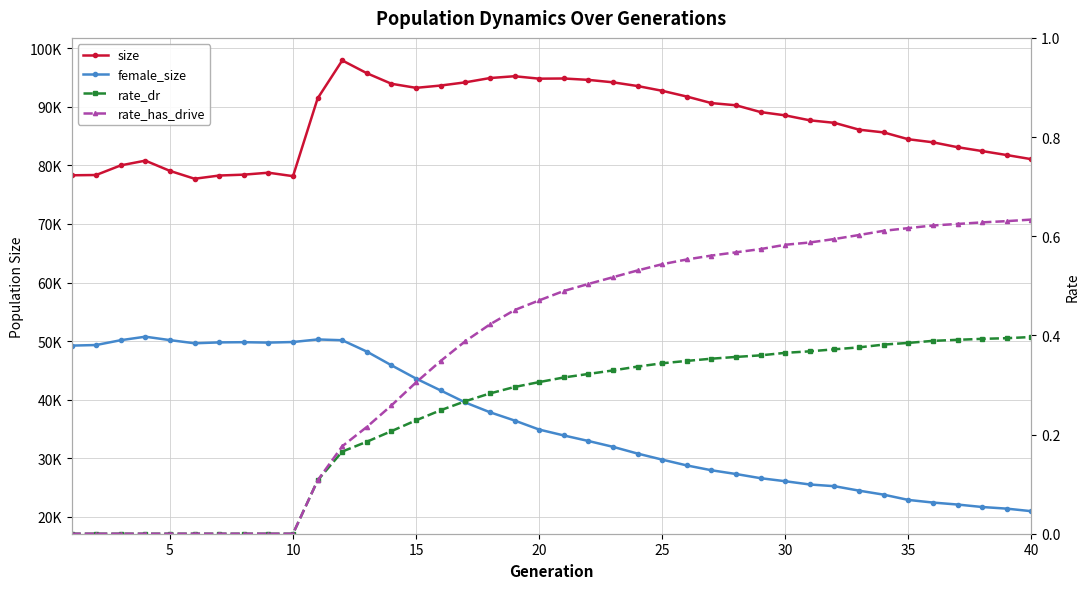

What is the sum of all size values?

3495597.0